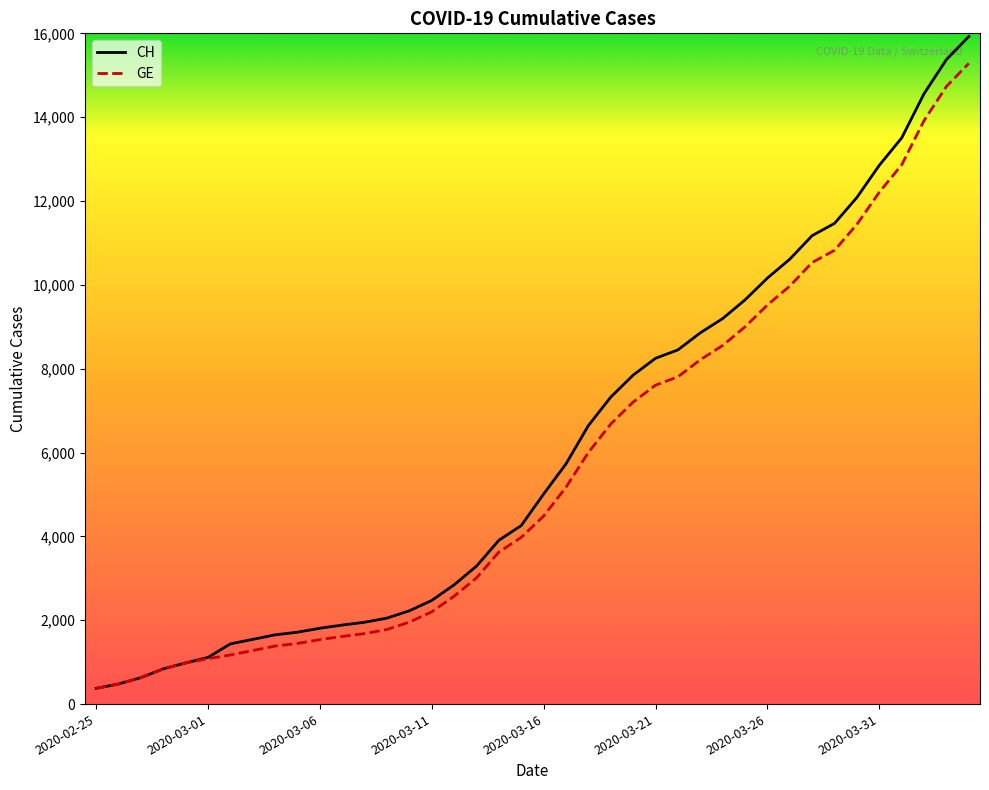

Which series has the largest range (max minus min)?

CH